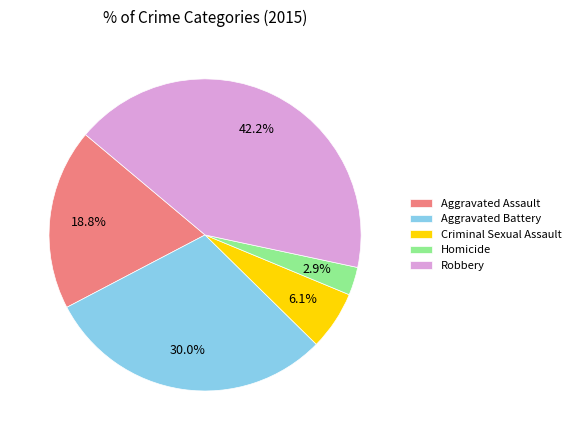

To the nearest percent, what portion does Criminal Sexual Assault represent?

6%